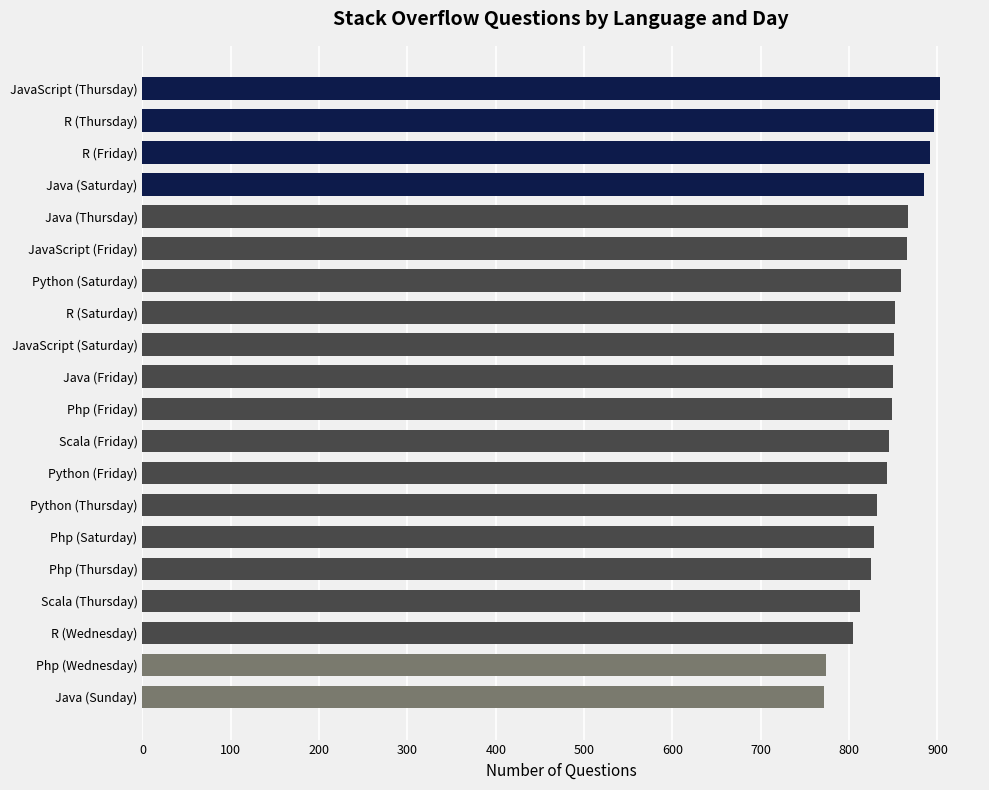

What is the smallest value displayed?

772